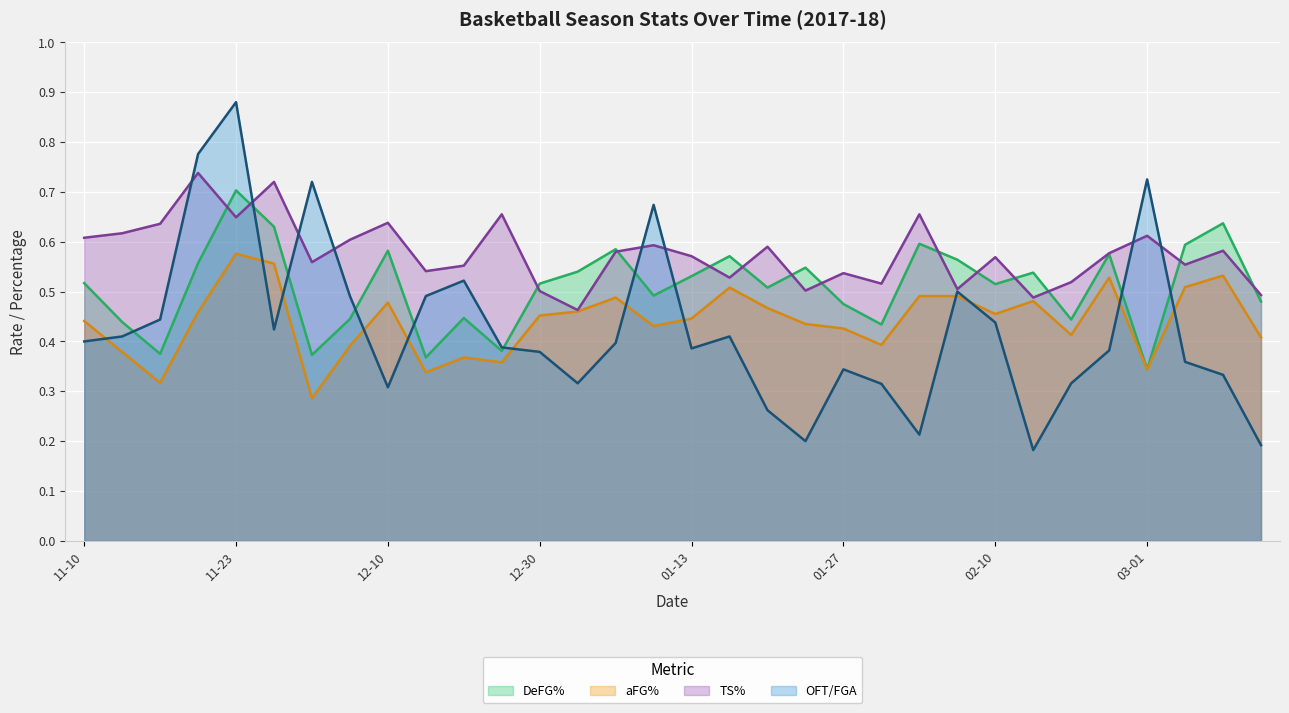

Reading right to left, what are all the values shown in this chart?

DeFG%: 0.5	0.6	0.6	0.3	0.6	0.4	0.5	0.5	0.6	0.6	0.4	0.5	0.5	0.5	0.6	0.5	0.5	0.6	0.5	0.5	0.4	0.4	0.4	0.6	0.4	0.4	0.6	0.7	0.6	0.4	0.4	0.5
aFG%: 0.4	0.5	0.5	0.3	0.5	0.4	0.5	0.5	0.5	0.5	0.4	0.4	0.4	0.5	0.5	0.4	0.4	0.5	0.5	0.5	0.4	0.4	0.3	0.5	0.4	0.3	0.6	0.6	0.5	0.3	0.4	0.4
TS%: 0.5	0.6	0.6	0.6	0.6	0.5	0.5	0.6	0.5	0.7	0.5	0.5	0.5	0.6	0.5	0.6	0.6	0.6	0.5	0.5	0.7	0.6	0.5	0.6	0.6	0.6	0.7	0.6	0.7	0.6	0.6	0.6
OFT/FGA: 0.2	0.3	0.4	0.7	0.4	0.3	0.2	0.4	0.5	0.2	0.3	0.3	0.2	0.3	0.4	0.4	0.7	0.4	0.3	0.4	0.4	0.5	0.5	0.3	0.5	0.7	0.4	0.9	0.8	0.4	0.4	0.4